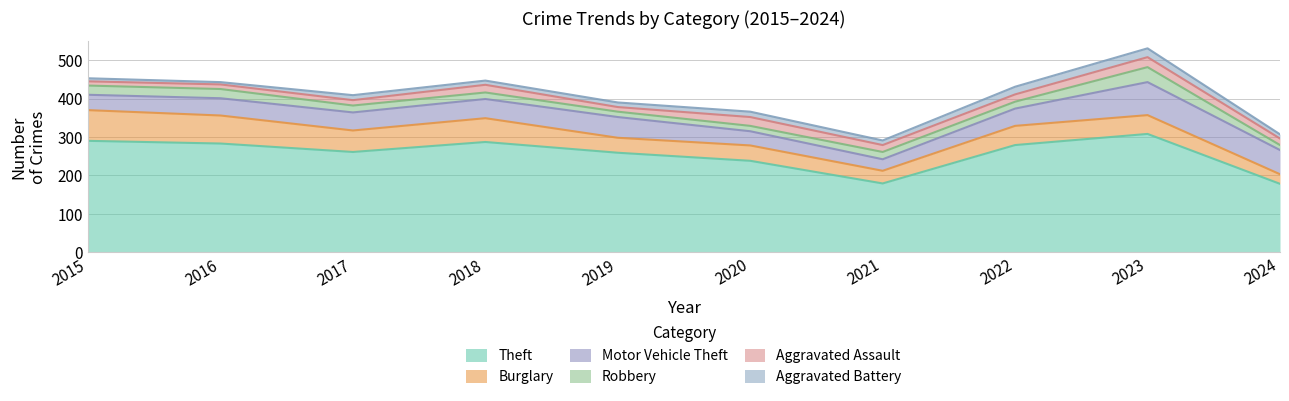

List the series in order of their peak value, highest first.

Theft, Motor Vehicle Theft, Burglary, Robbery, Aggravated Assault, Aggravated Battery